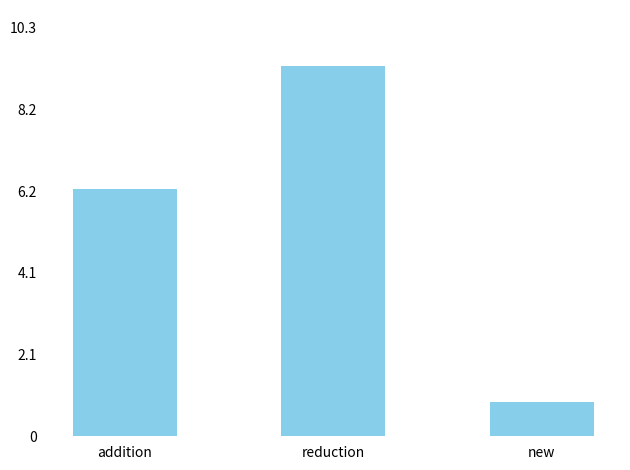

Reading left to right, extract all data points from this chart.

6.2	9.3	0.9